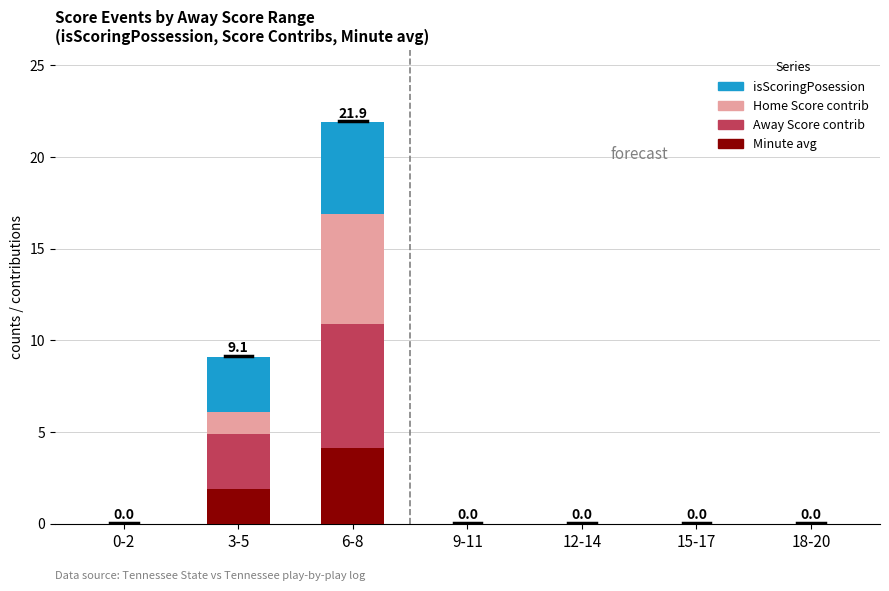

What is the total value across all series at 6-8?

21.9